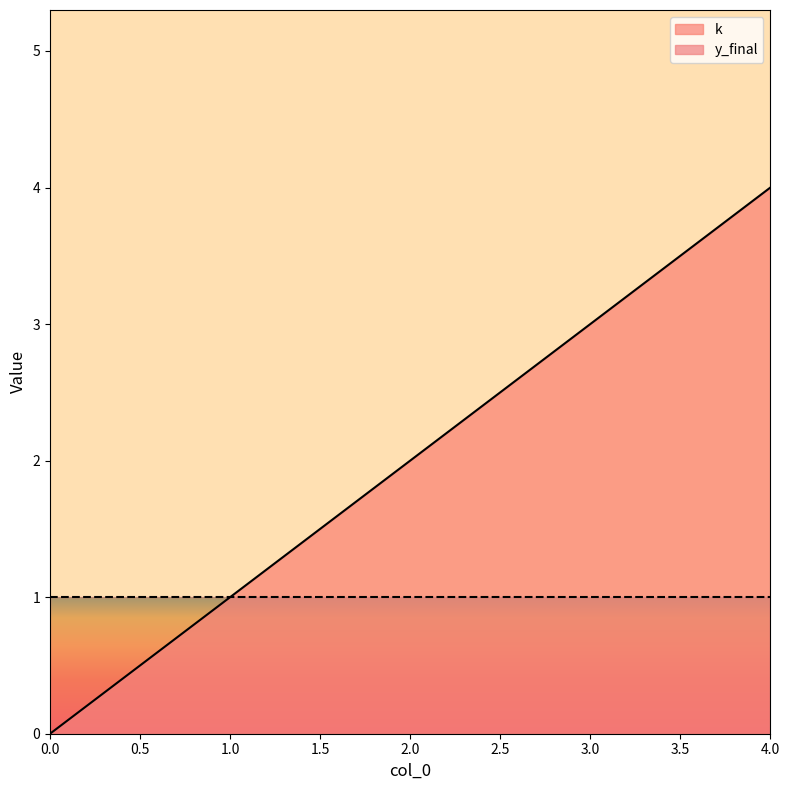

What is the value of the 2nd point from the left?

1